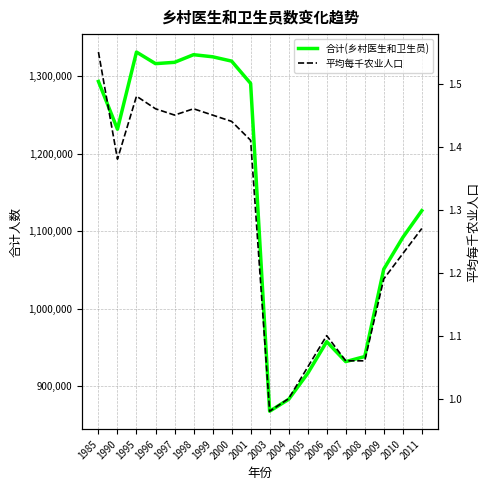

What are all the series names shown in the legend?

合计(乡村医生和卫生员), 平均每千农业人口